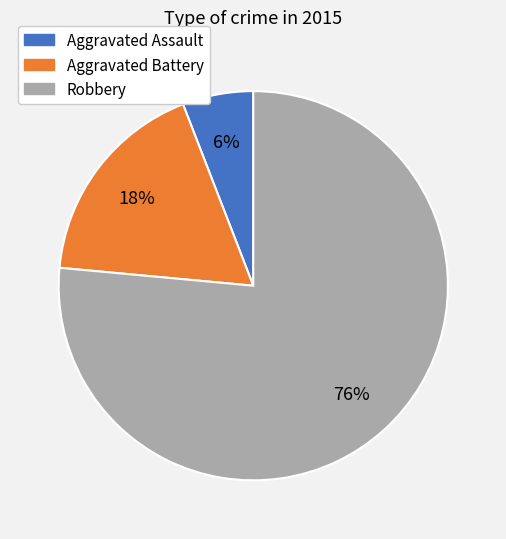

Rank the categories by value from highest to lowest.

Robbery, Aggravated Battery, Aggravated Assault